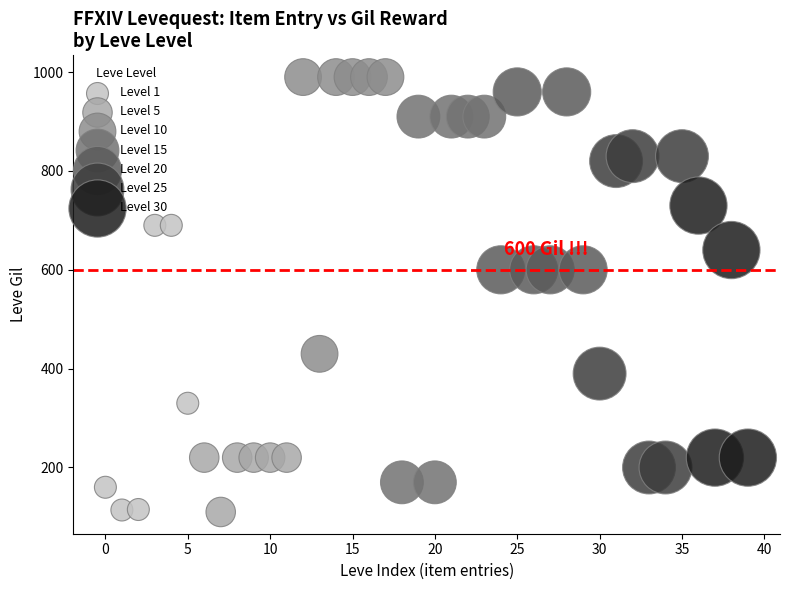

Which series has the largest Y range (max minus min)?

Level 15